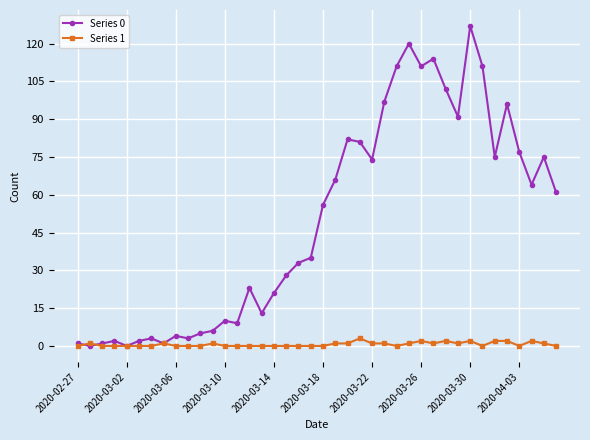

Rank the series by their average value, from lowest to highest.

Series 1, Series 0